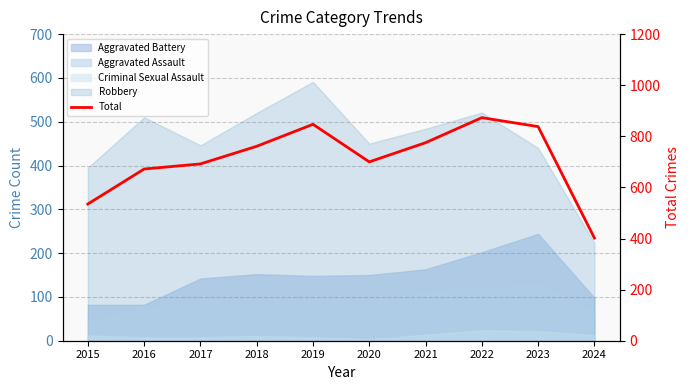

The chart shows a value of 375 at 2016. True or false?

False